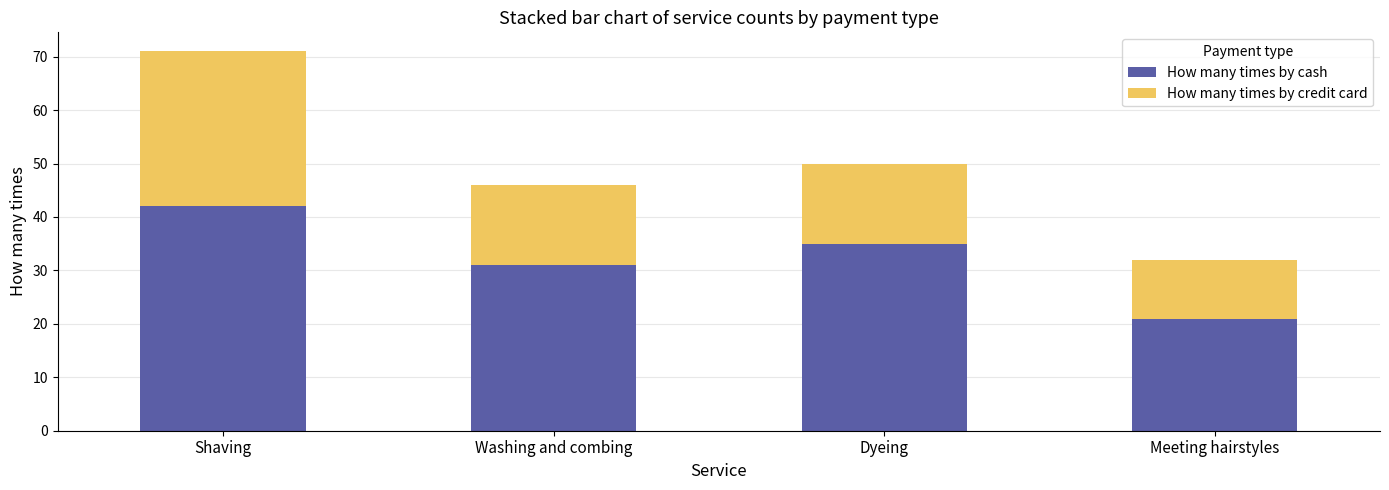

What is the difference between the How many times by cash values at Shaving and Dyeing?

7